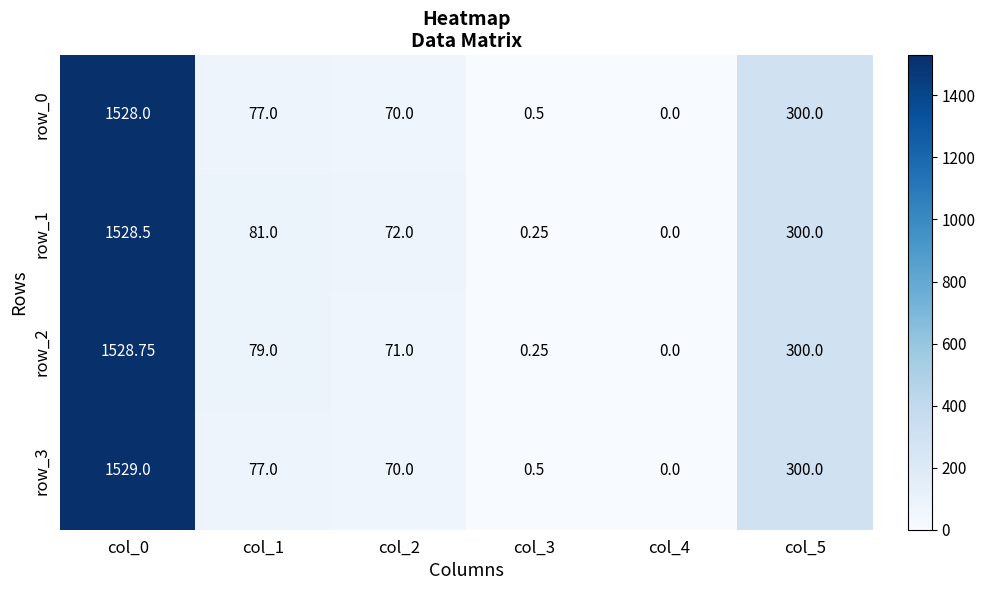

Where is row_3 nearest to the value 764?

col_5